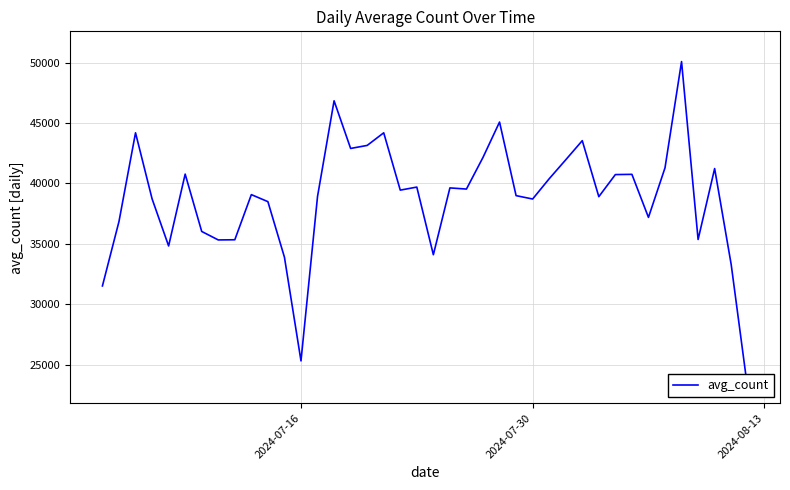

The value at 4 is 52033. True or false?

False